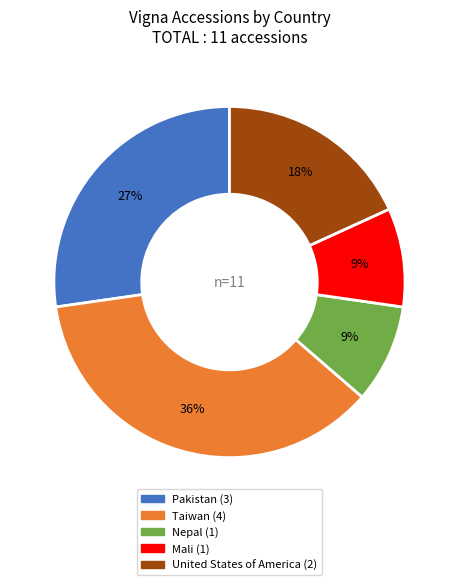

To the nearest percent, what is the average slice percentage?

20%